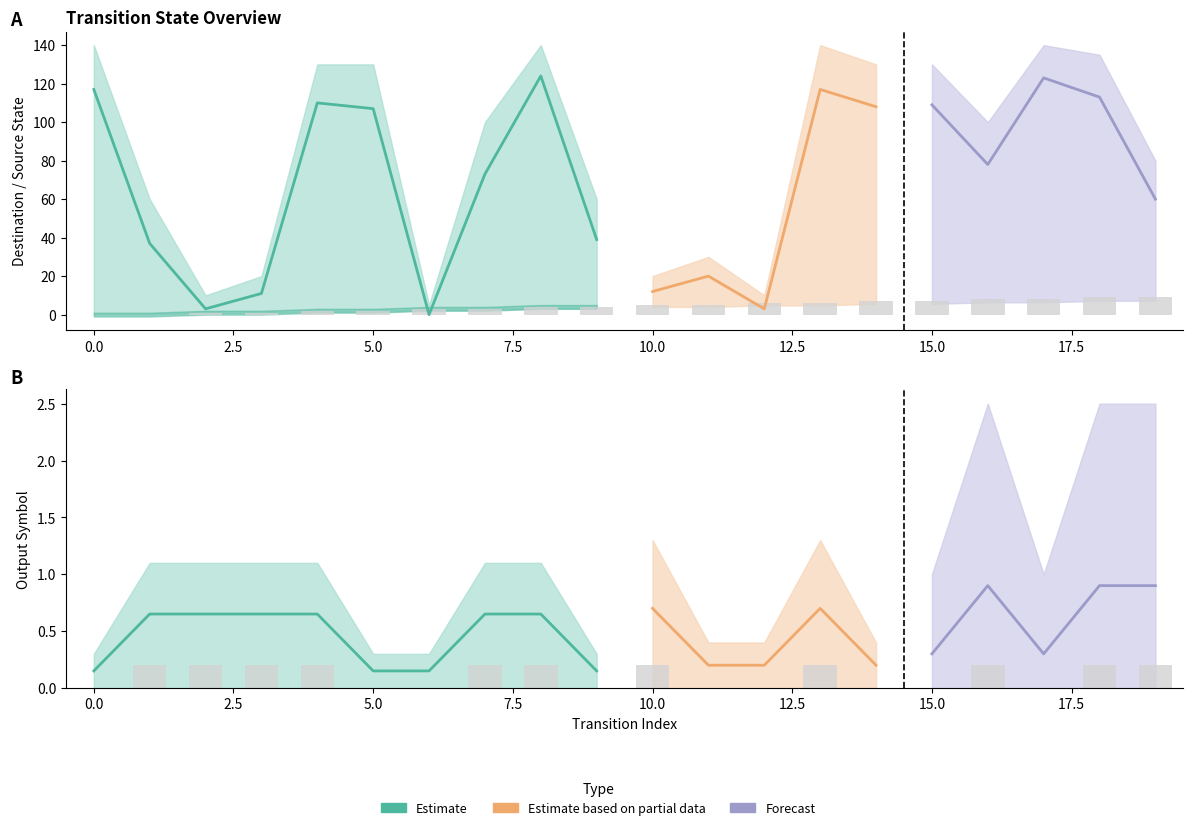

Reading left to right, transcribe all the data shown in this chart.

source_state: 0.0	0.0	1.0	1.0	2.0	2.0	3.0	3.0	4.0	4.0	5.0	5.0	6.0	6.0	7.0	7.0	8.0	8.0	9.0	9.0
output_symbol: 0.0	0.2	0.2	0.2	0.2	0.0	0.0	0.2	0.2	0.0	0.2	0.0	0.0	0.2	0.0	0.0	0.2	0.0	0.2	0.2